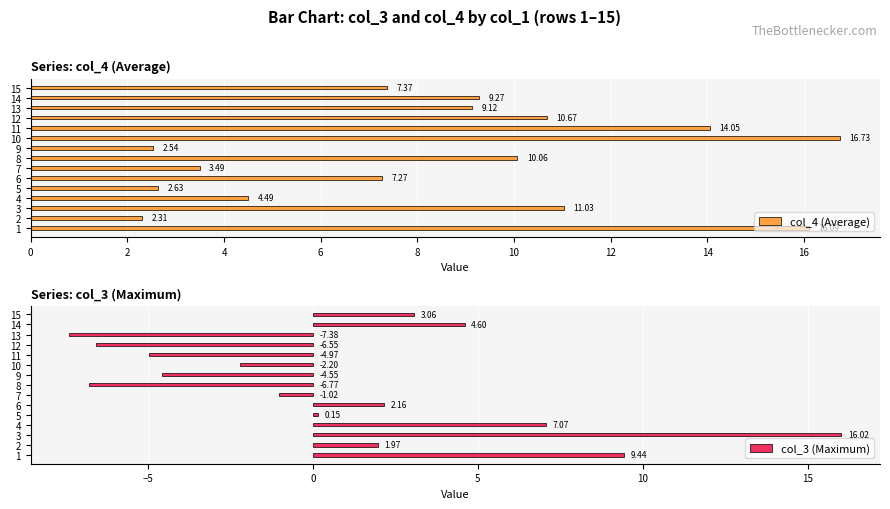

What is the average value of the col_4 (Average) series?

8.5